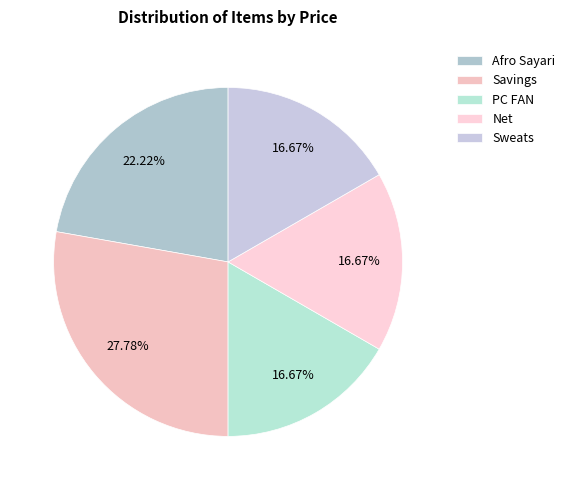

To the nearest percent, what is the average slice percentage?

20%